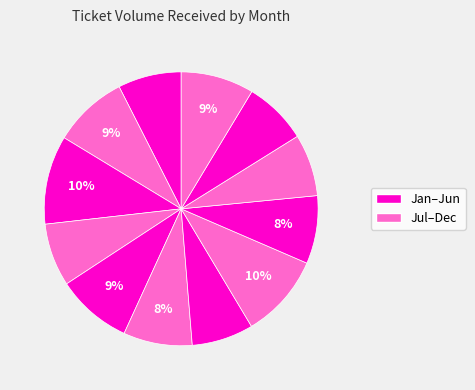

How many segments does this pie chart have?

12